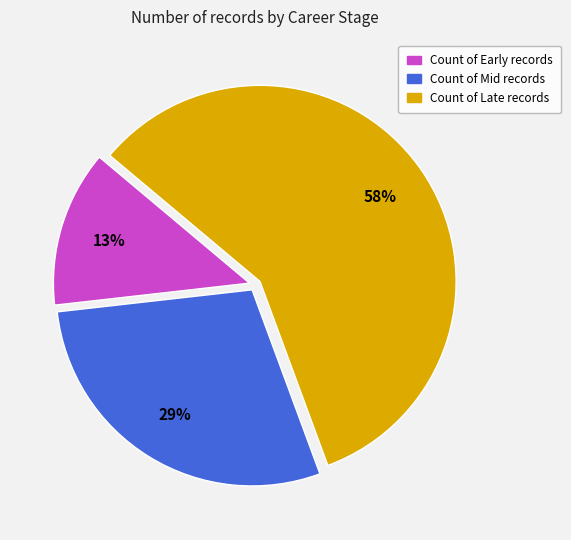

Does any single category account for the majority?

Yes